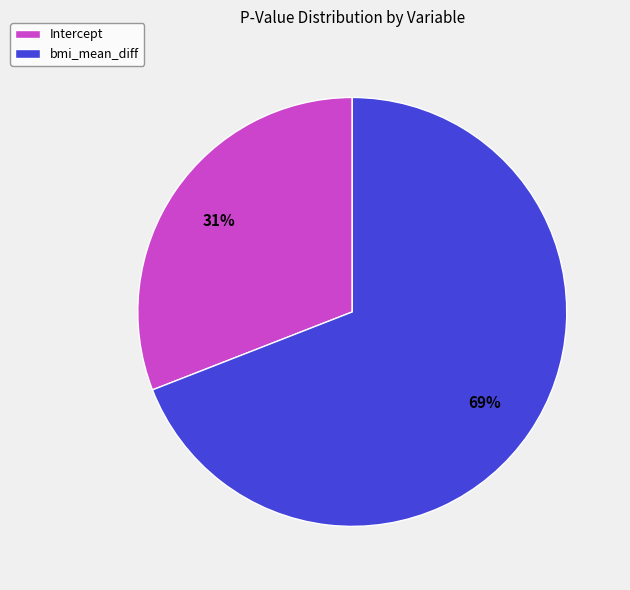

What is the majority slice?

bmi_mean_diff